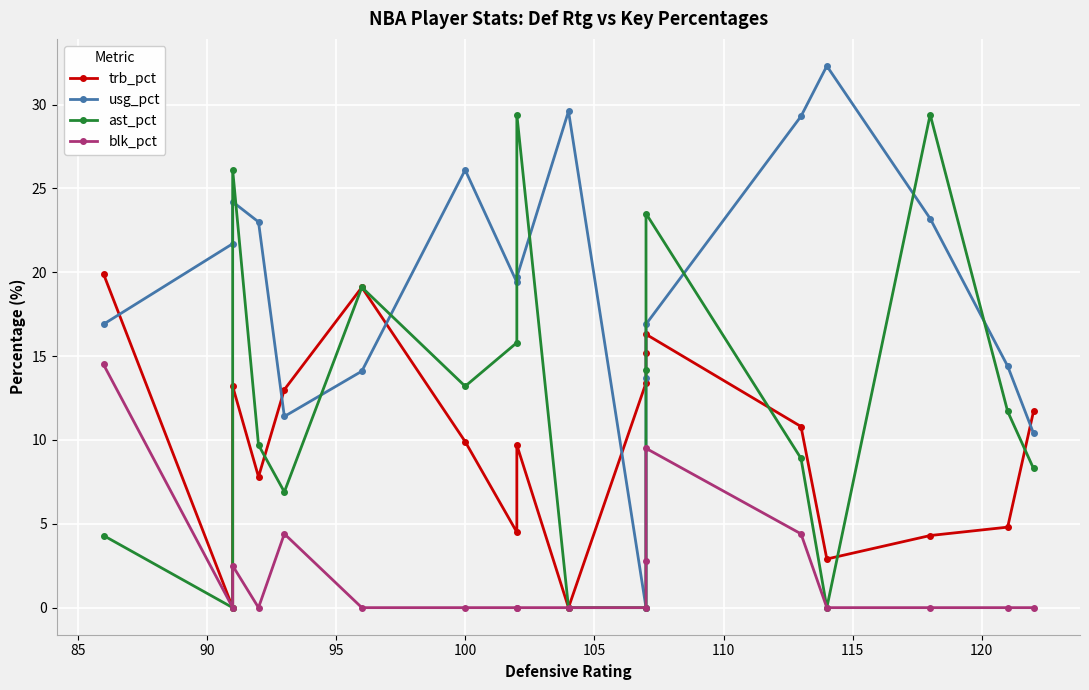

Which series has the largest total across all categories?

usg_pct